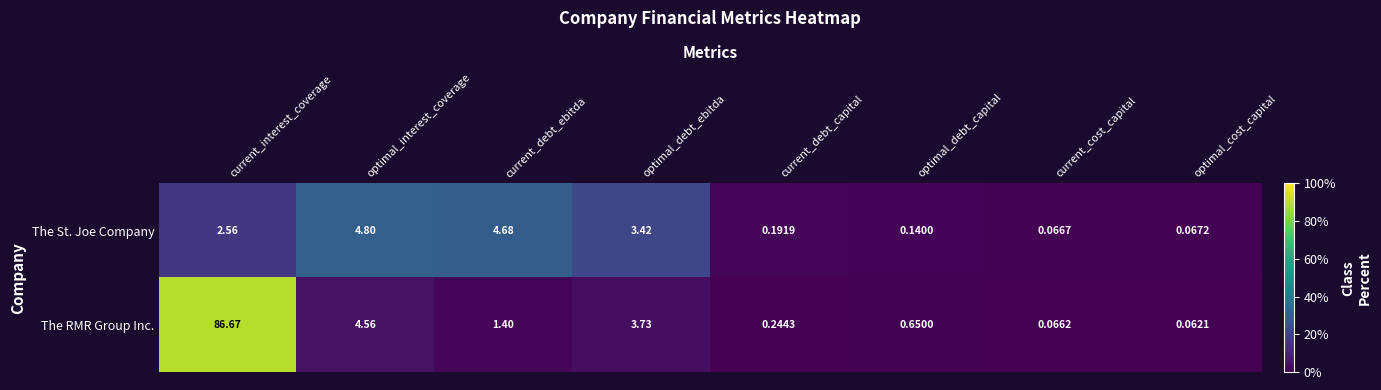

List the series in order of their overall mean, lowest first.

The St. Joe Company, The RMR Group Inc.